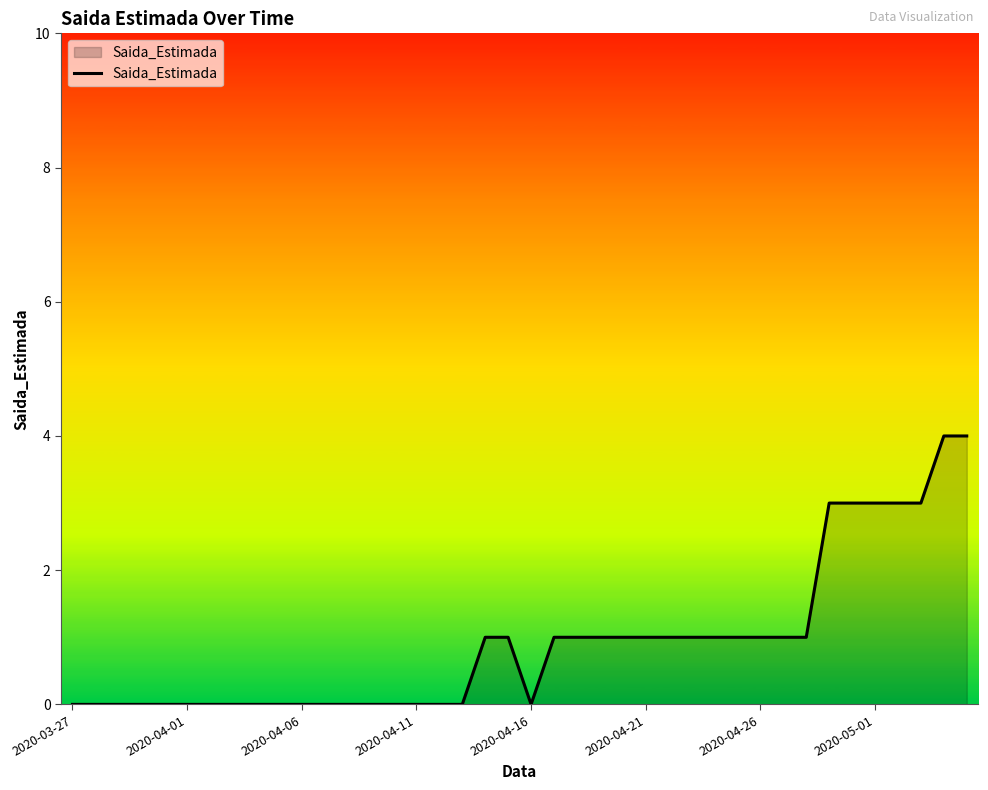

What is the difference between the maximum and minimum values?

4